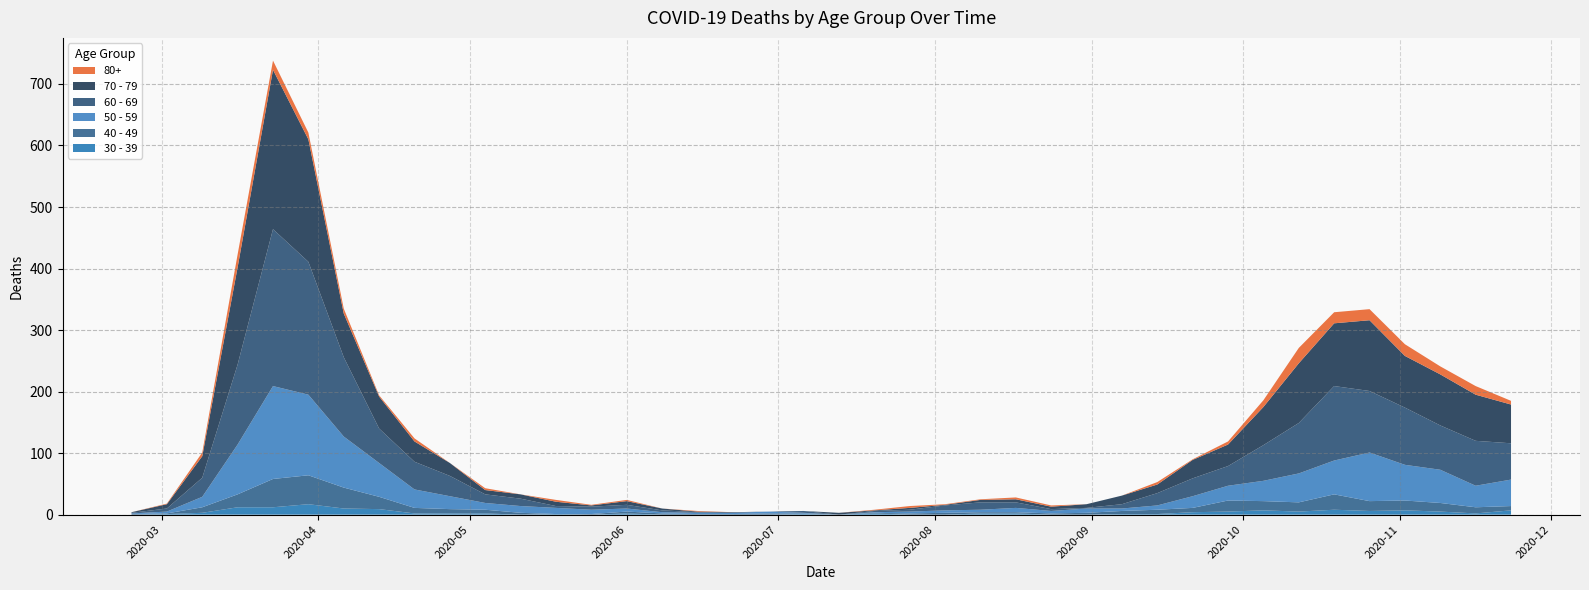

Reading left to right, transcribe all the data shown in this chart.

80+: 0	1	6	21	15	11	8	2	5	0	3	0	3	1	2	0	1	0	0	0	0	1	3	1	1	3	2	0	0	4	1	5	11	25	18	18	19	13	14	6
40 - 49: 1	1	9	21	46	47	34	20	9	7	6	3	0	1	3	2	1	1	2	1	0	1	2	3	2	2	2	3	5	7	7	18	15	15	25	16	16	14	10	7
50 - 59: 1	3	17	81	151	131	83	55	30	21	11	11	10	7	5	2	2	2	3	1	0	1	3	4	4	7	4	7	4	7	19	24	33	47	55	79	58	54	35	43
60 - 69: 1	5	31	130	255	216	129	56	45	33	14	12	3	5	6	3	1	0	0	3	0	2	3	8	12	9	3	1	7	20	29	32	58	82	121	100	93	72	73	59
70 - 79: 1	7	35	158	259	199	71	52	33	21	7	7	7	2	6	3	1	1	0	0	3	1	3	1	4	5	4	6	14	14	30	35	62	97	102	115	84	83	75	63
30 - 39: 0	1	3	12	12	17	10	9	2	2	2	0	1	0	2	0	0	0	0	1	0	2	0	0	2	2	0	0	1	1	4	5	7	5	8	6	7	5	2	7